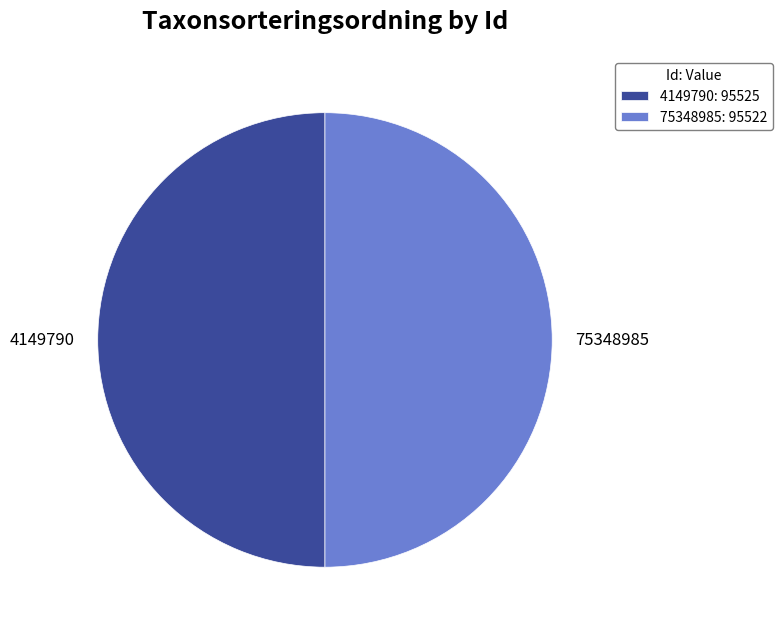

Approximately how many times larger is the value at 75348985 compared to 4149790?

1.0